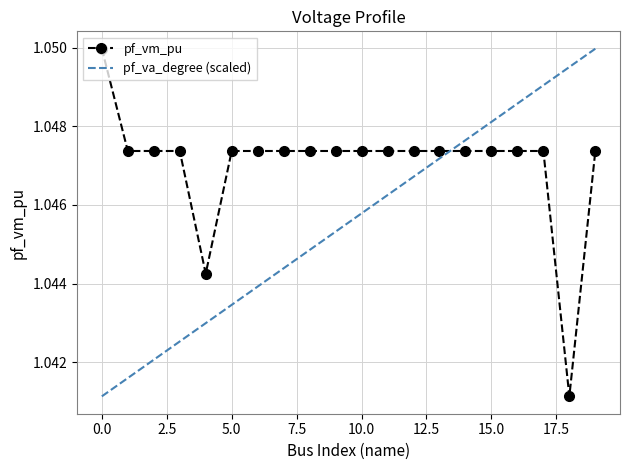

What is the smallest value displayed?

1.0